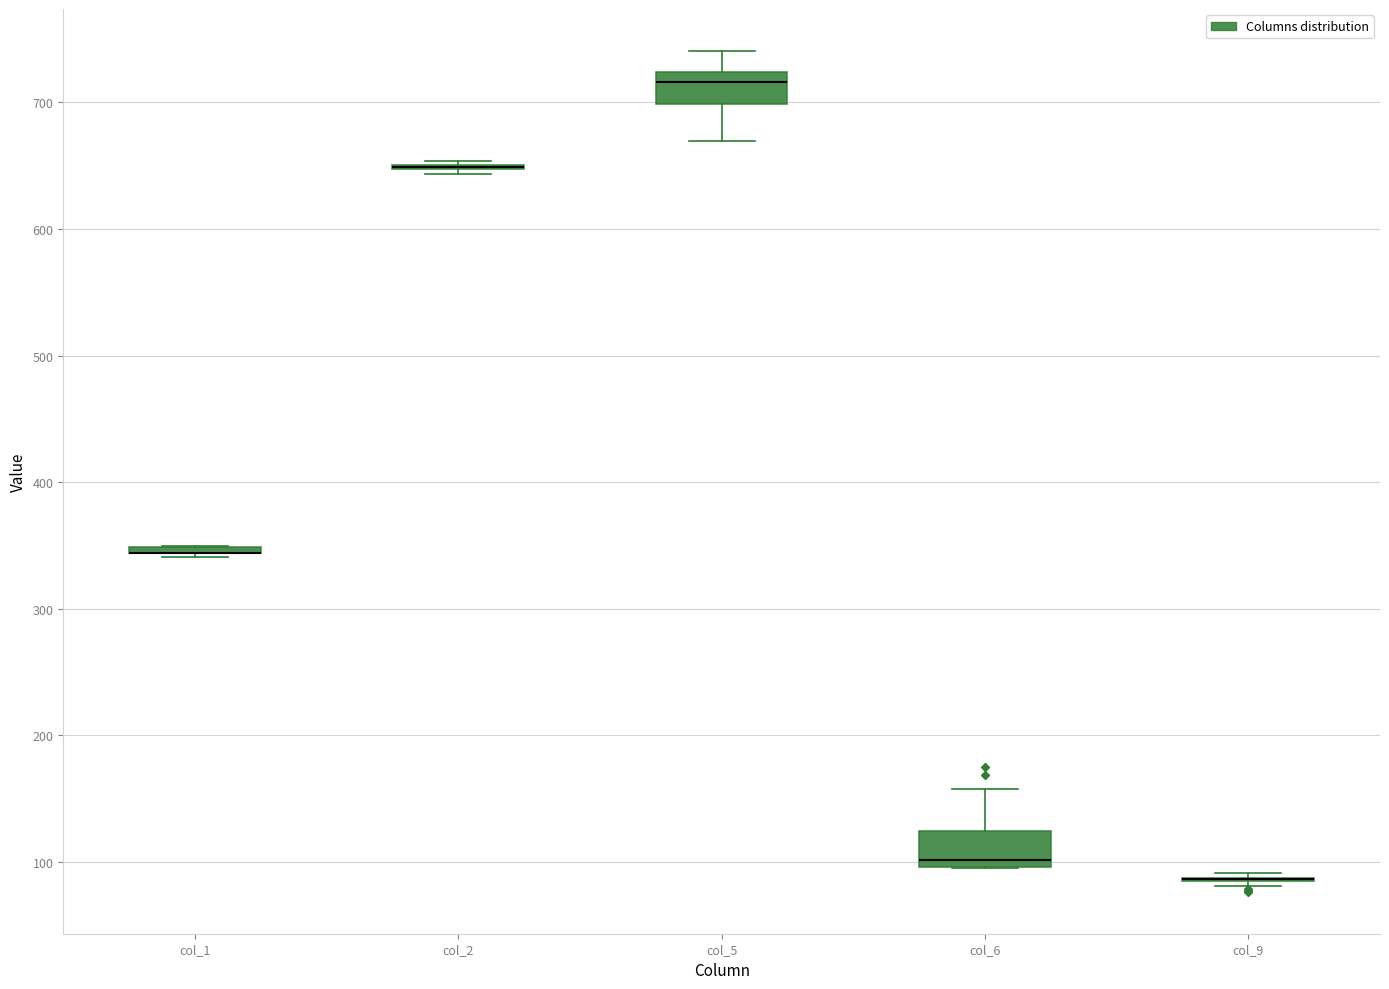

Where is the upper edge of the box for col_1 on the y-axis? The values are not printed on the chart, so give them approximately, as read against the axis.

350